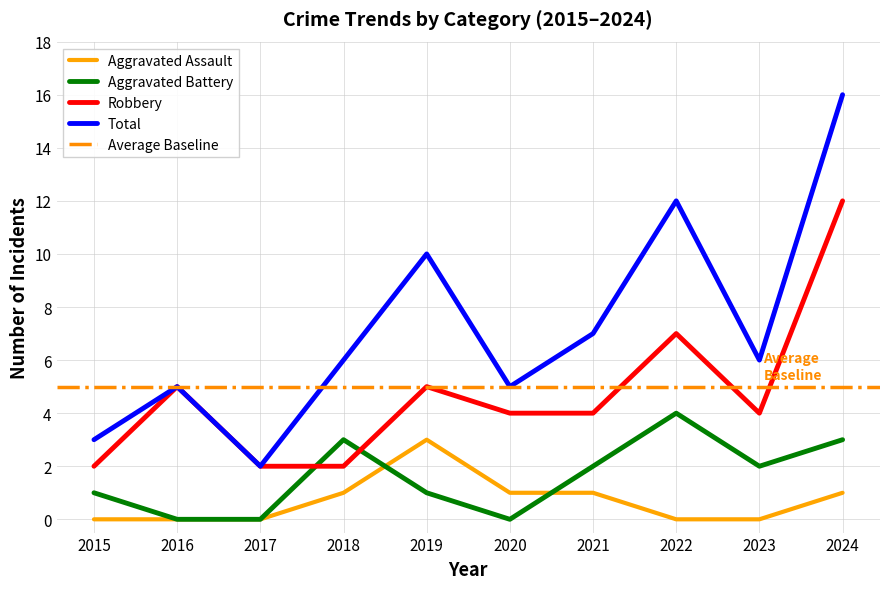

Between 2022 and 2020, which is larger?

2020